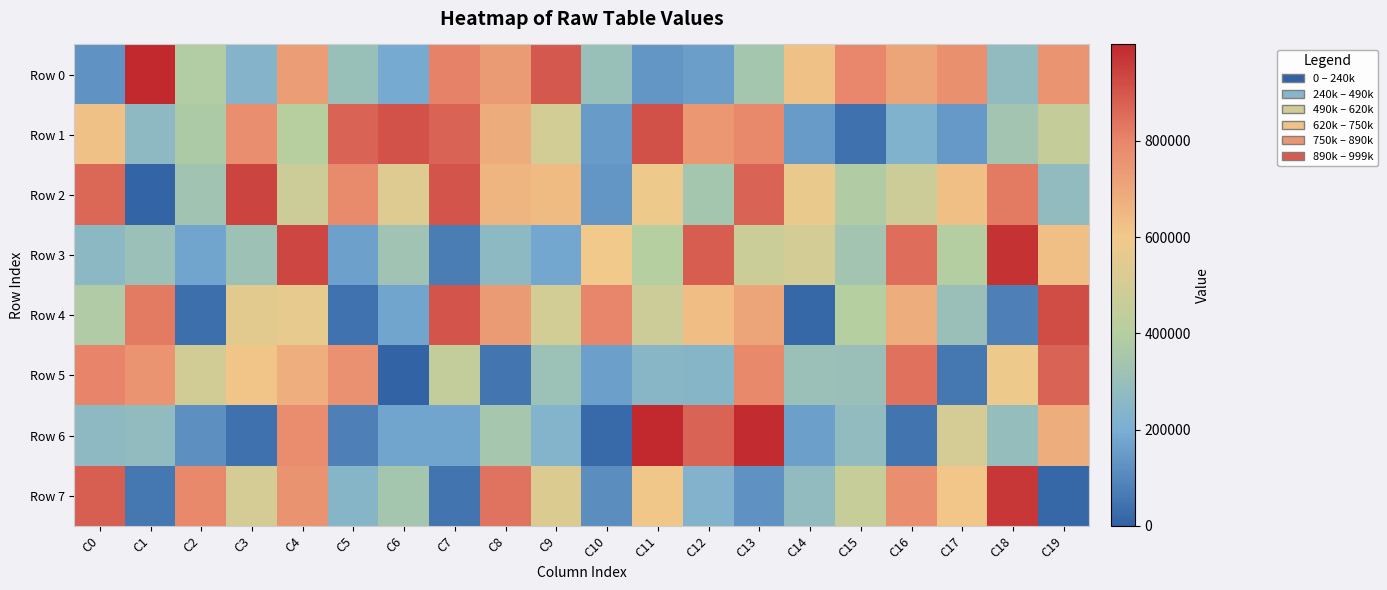

Rank the series by their maximum value, from lowest to highest.

Row 5, Row 1, Row 4, Row 2, Row 7, Row 3, Row 0, Row 6